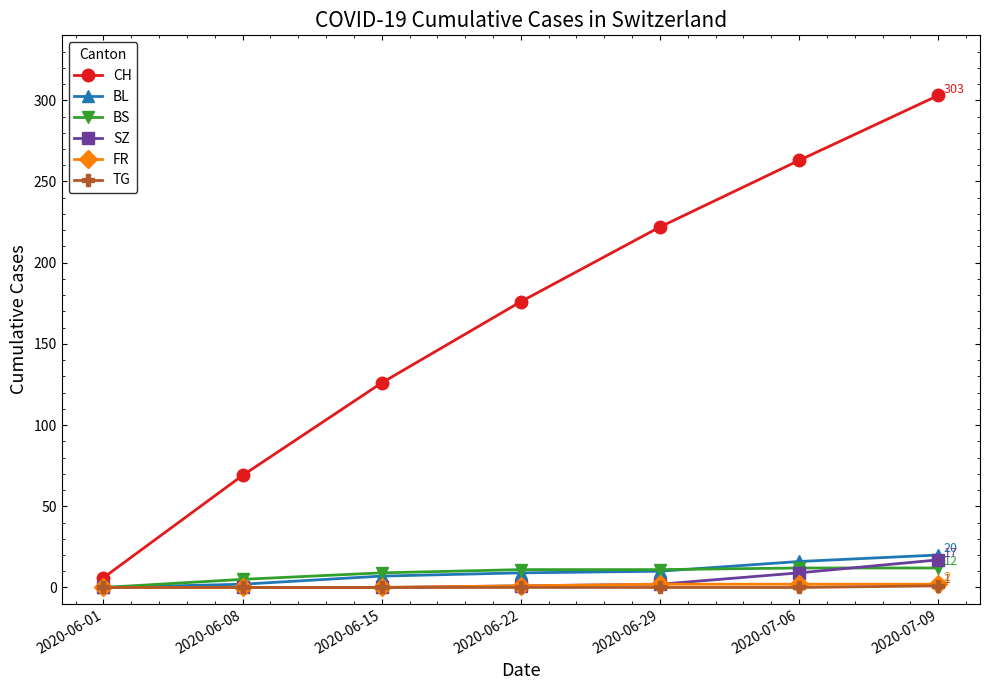

The FR series shows 1 at 2020-06-22. True or false?

True